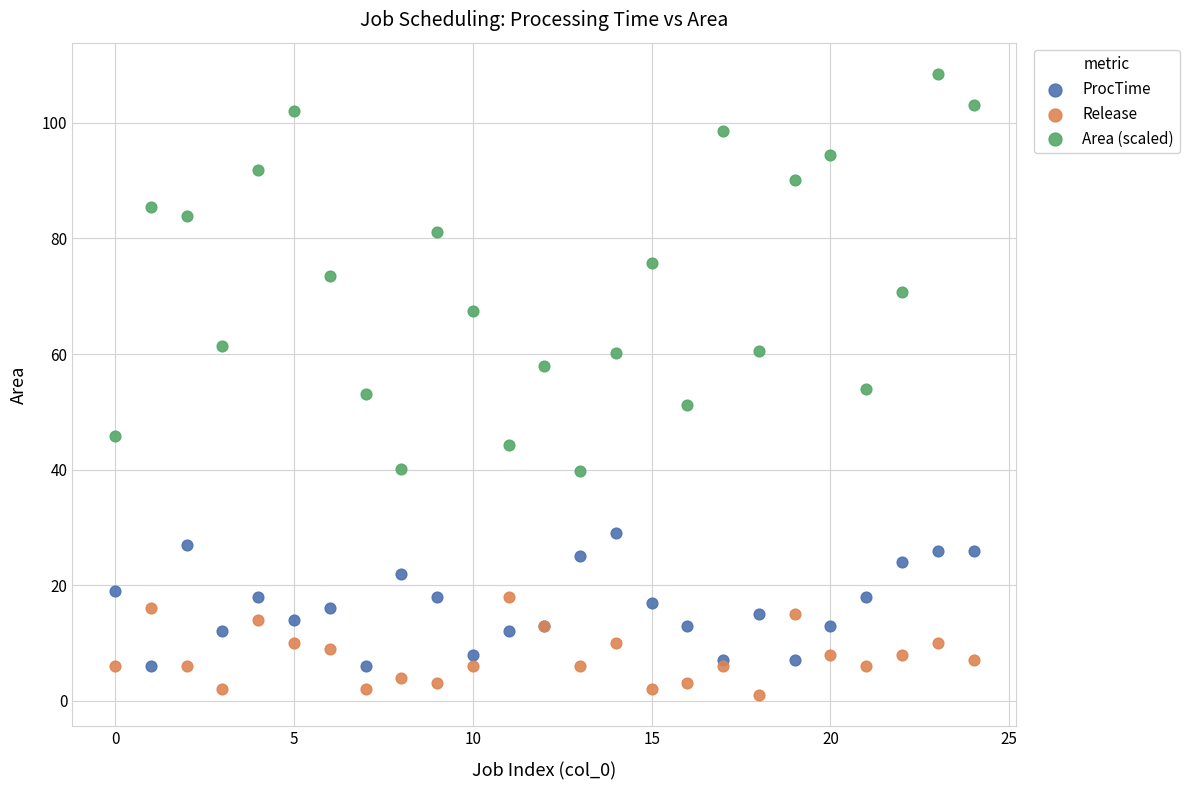

Which series contains the highest Y value?

Area (scaled)